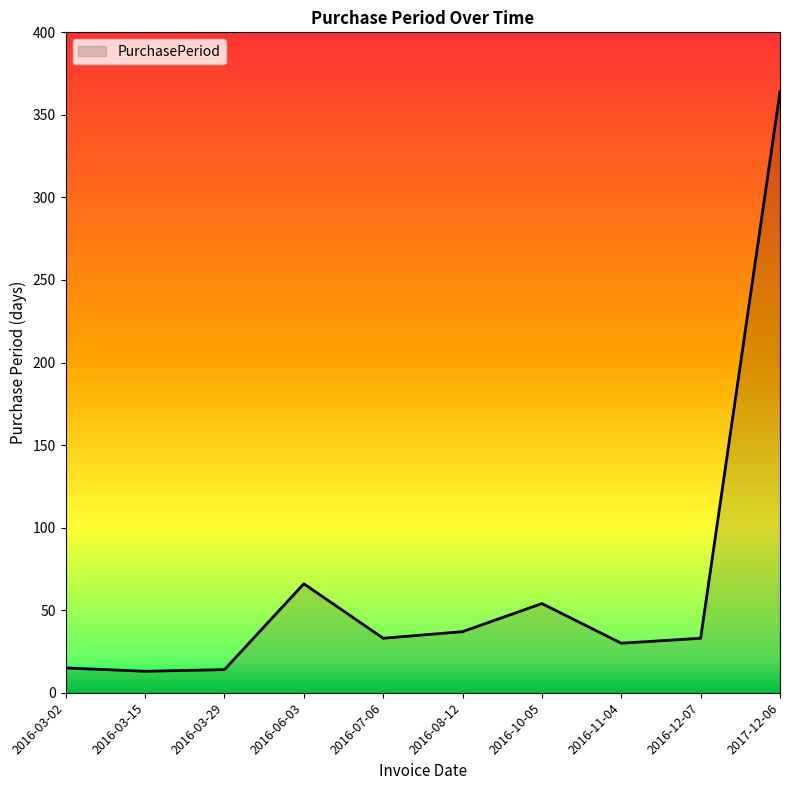

What position from the right is 2017-12-06?

1